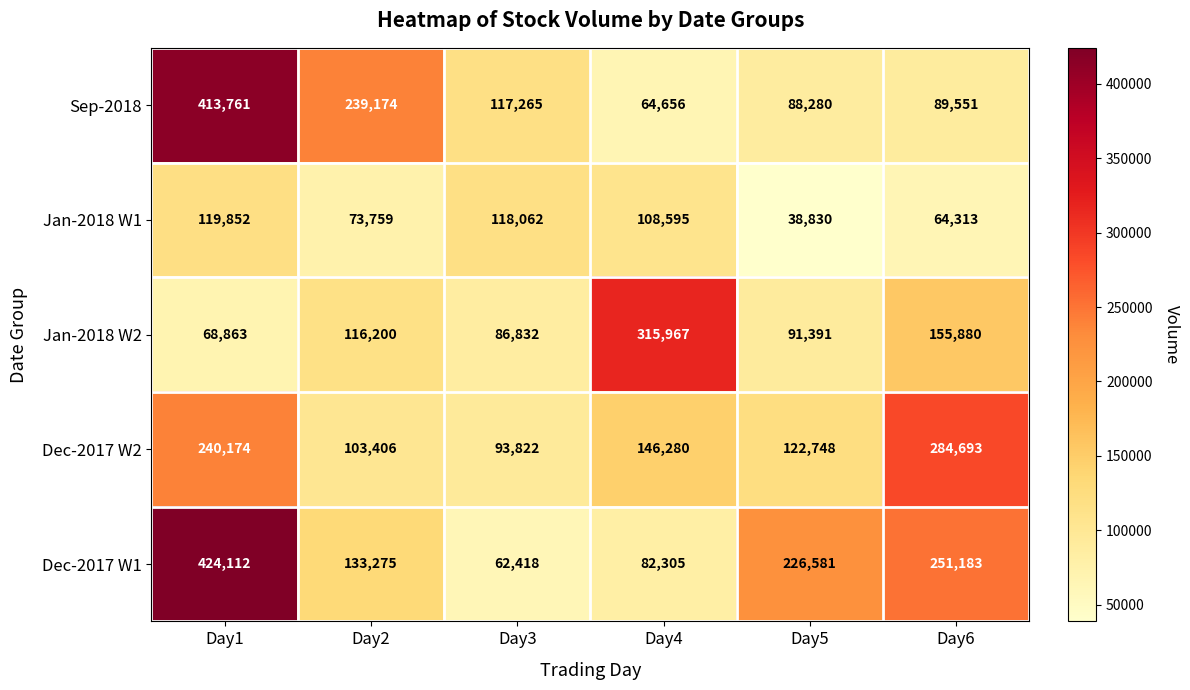

What is the spread (max minus min) of values at Day3?

55644